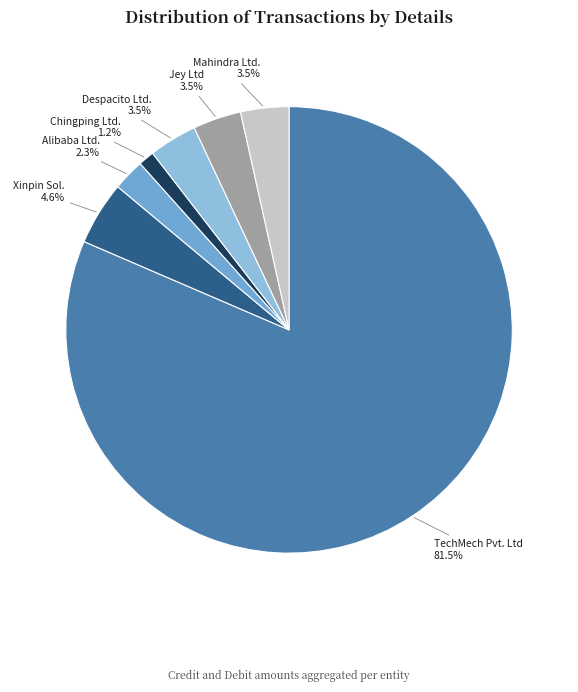

What percentage do Xinpin Sol. and Jey Ltd together represent?

8.1%